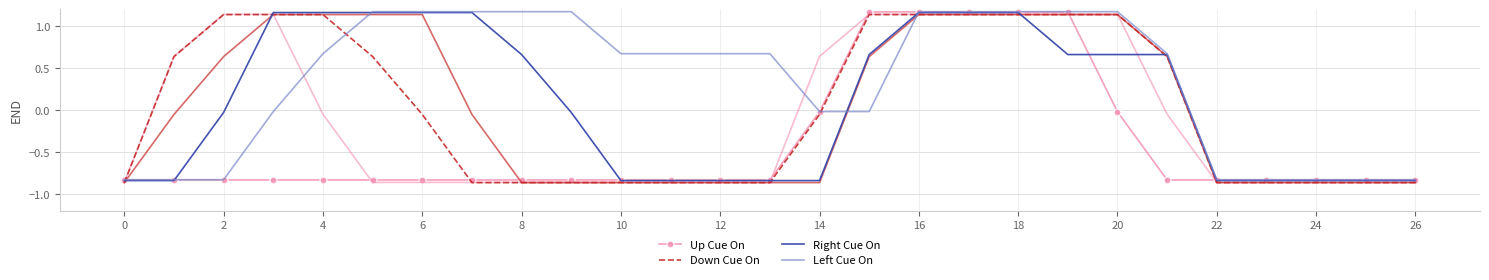

The Up Cue On series shows -0.3 at 6. True or false?

False